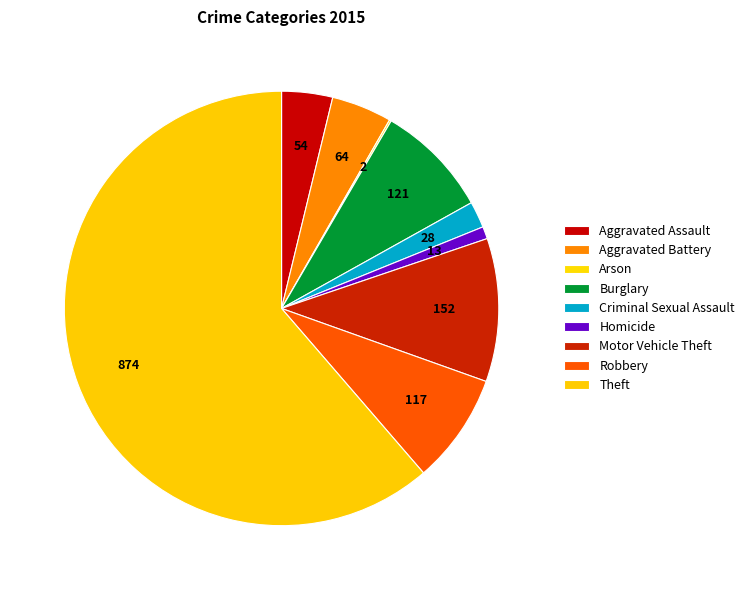

To the nearest percent, what is the difference between the largest and smallest slice percentages?

61%